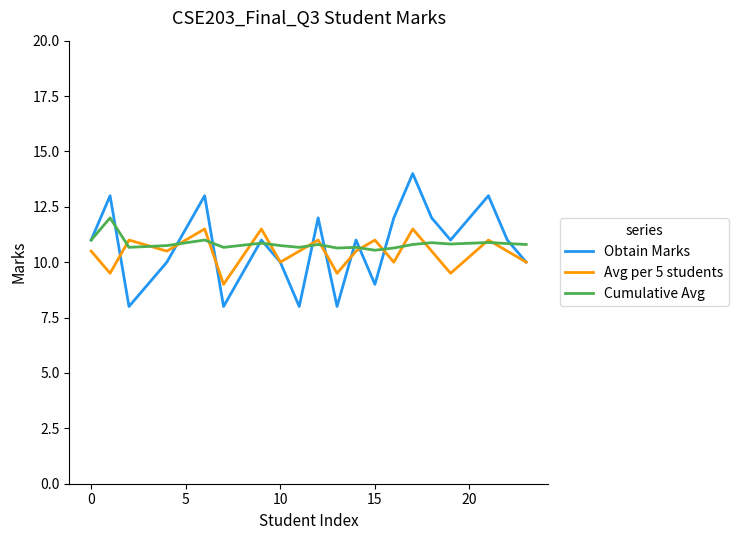

What is the greatest value displayed?

14.0